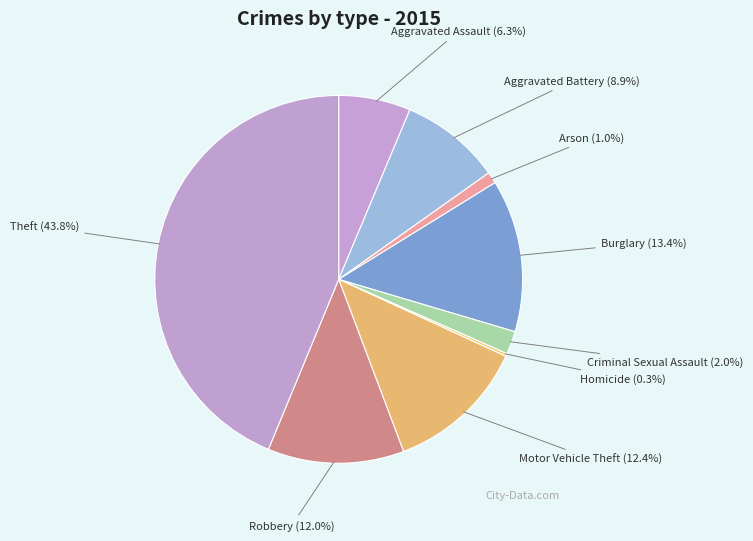

Is there any slice that represents more than half of the pie?

No